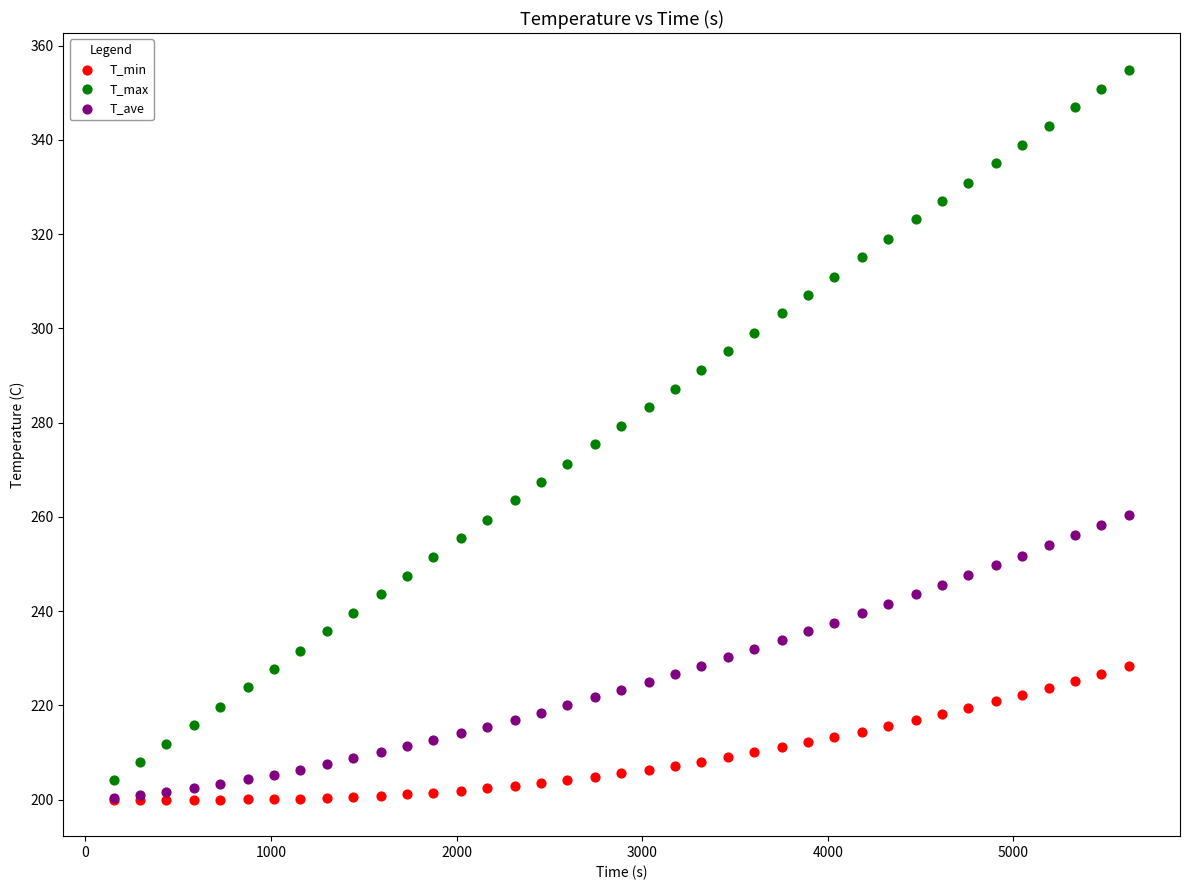

Which series reaches the maximum Y coordinate?

T_max